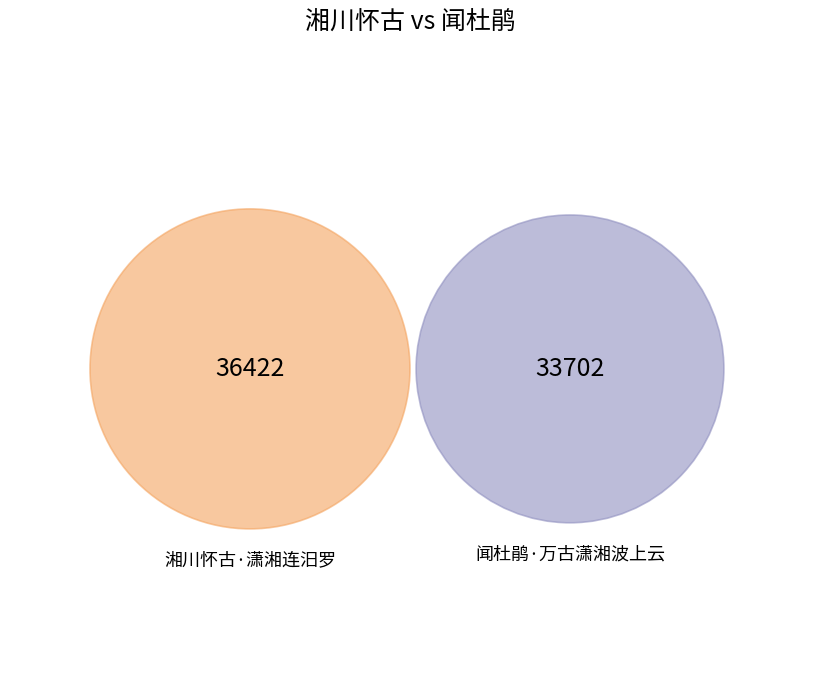

Which category accounts for the majority?

湘川怀古·潇湘连汨罗